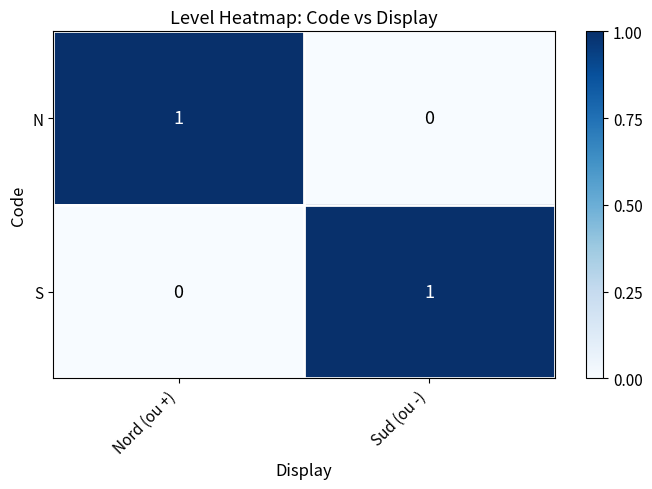

What is the total value across all series at Nord (ou +)?

1